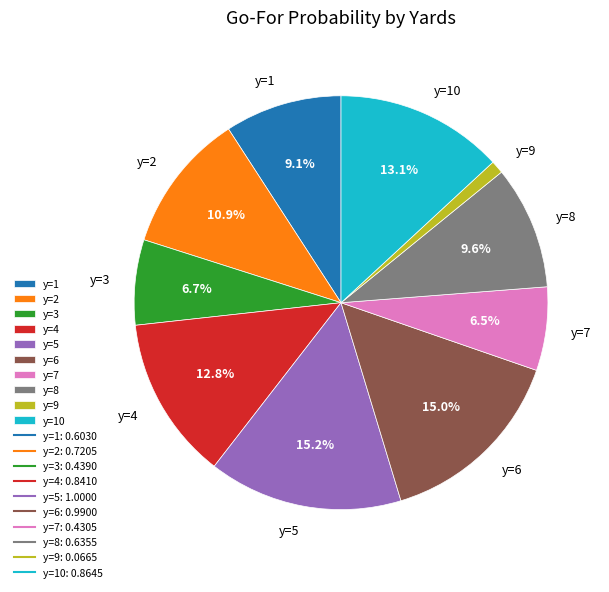

Is there any slice that represents more than half of the pie?

No